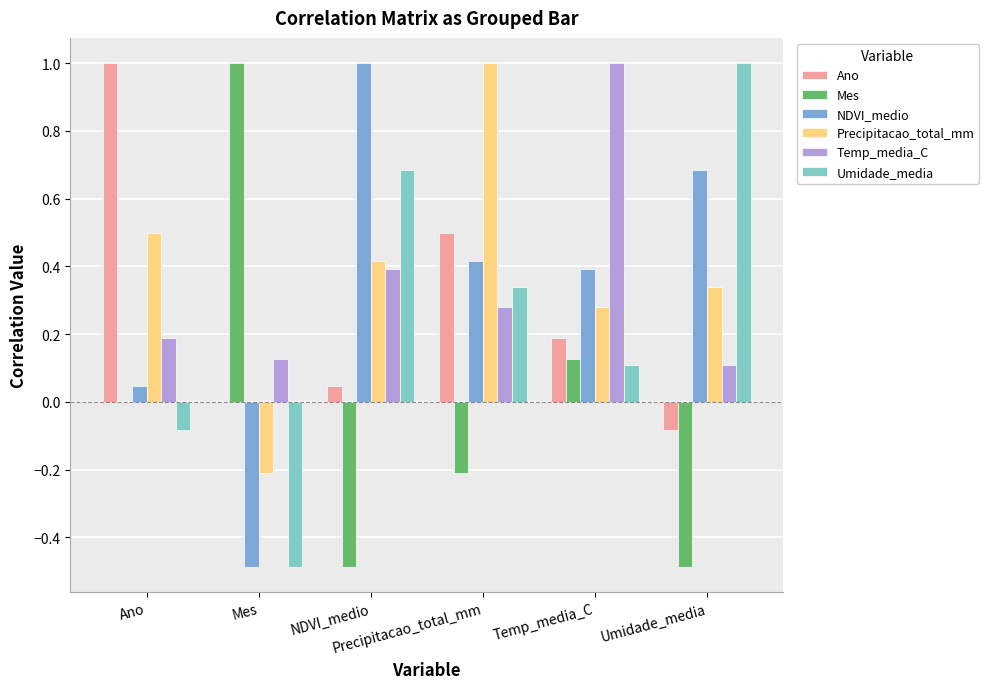

What is the approximate value of Mes at Umidade_media?

-0.5